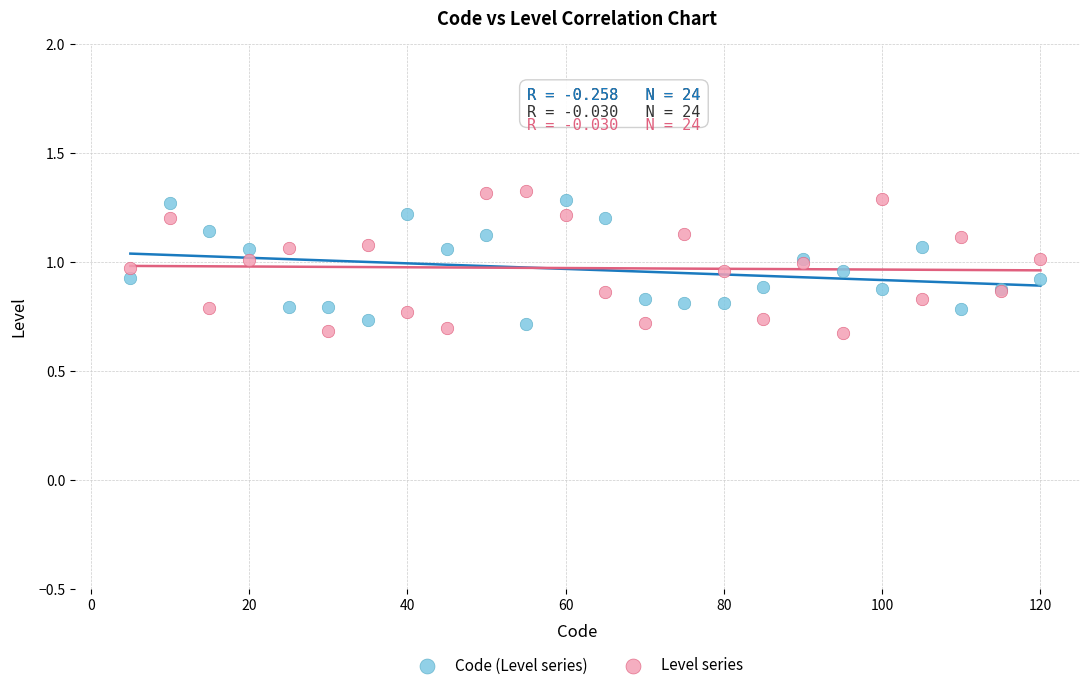

What is the X range (max minus min) for the scatter plot?

115.0